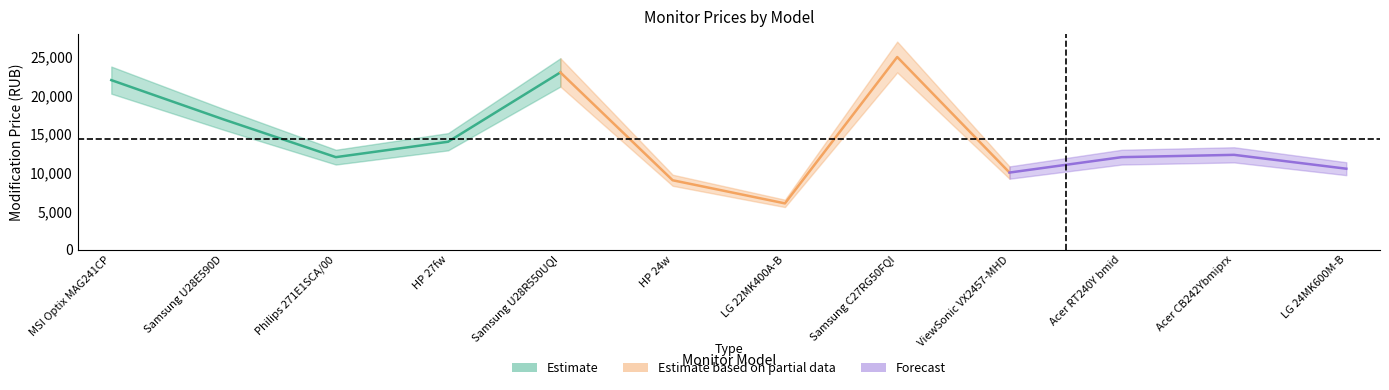

Is the value of Page at LG 24MK600M-B greater than the value of Modification_price at Philips 271E1SCA/00?

No